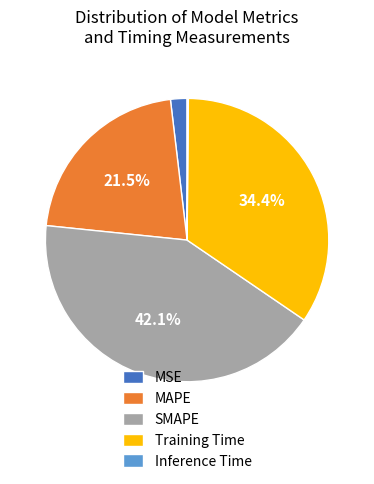

Does MSE represent more than half of the total?

No